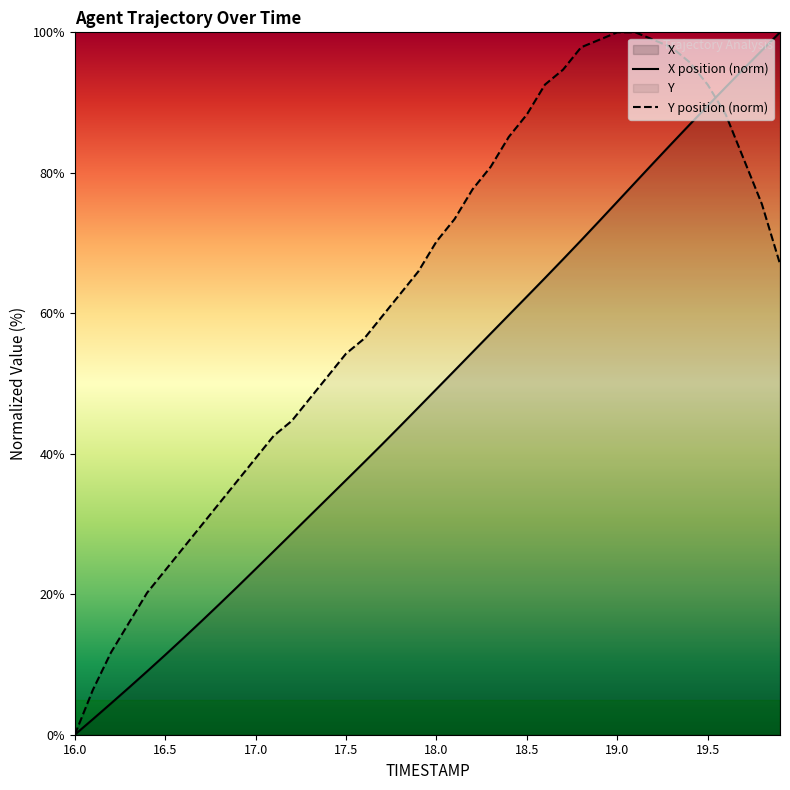

List the series in order of their overall mean, highest first.

Y position (norm), X position (norm)